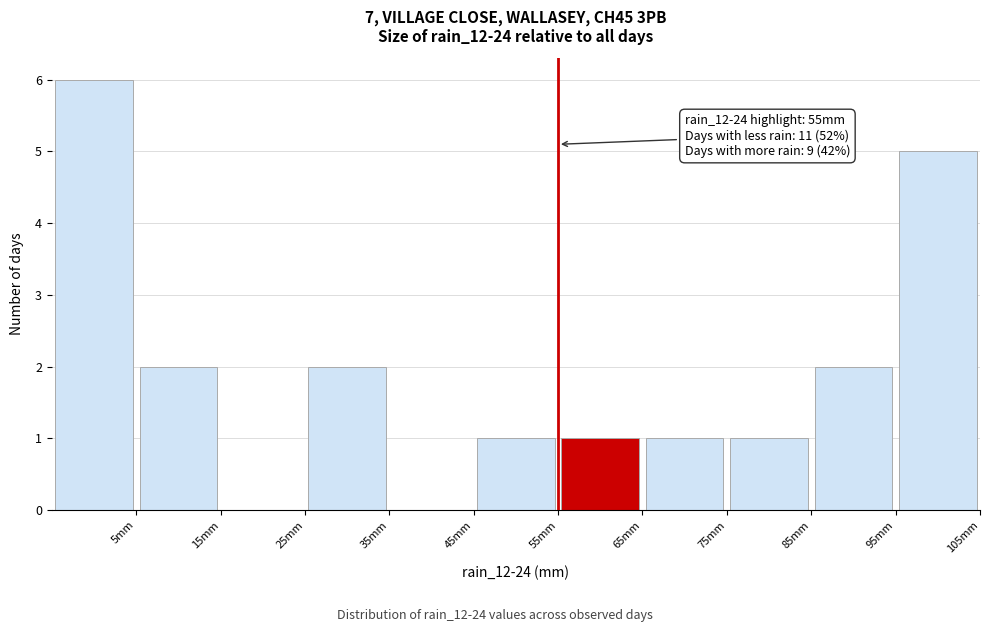

Over which range of the x-axis is the bar tallest?

-5 to 5